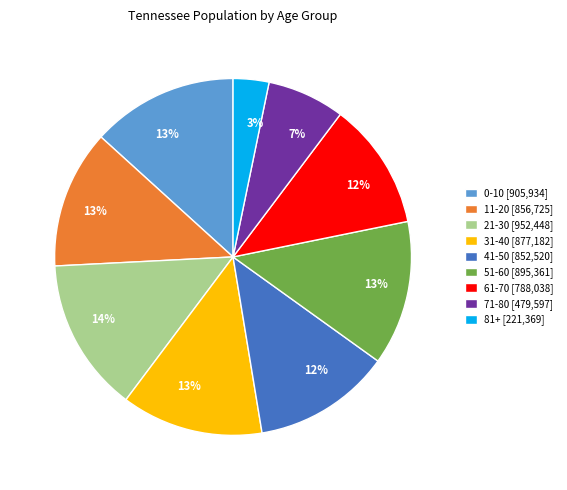

Approximately how many times larger is the value at 71-80 [479,597] compared to 41-50 [852,520]?

0.6